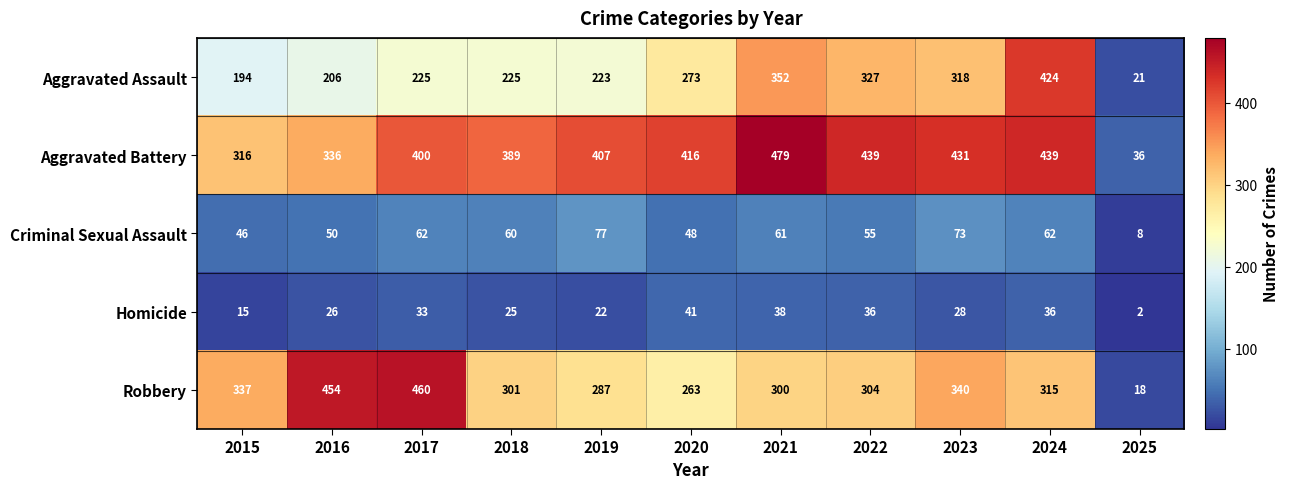

What is the sum of all Criminal Sexual Assault values?

602